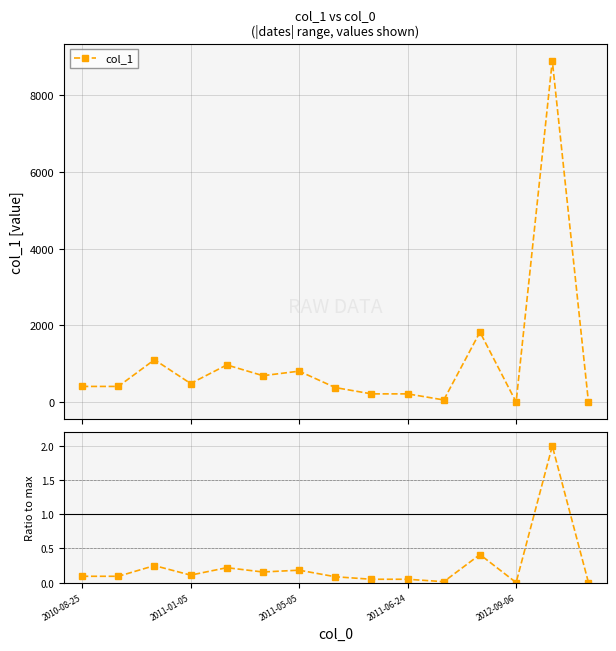

Which category has the highest value in the col_1 / max series?

13